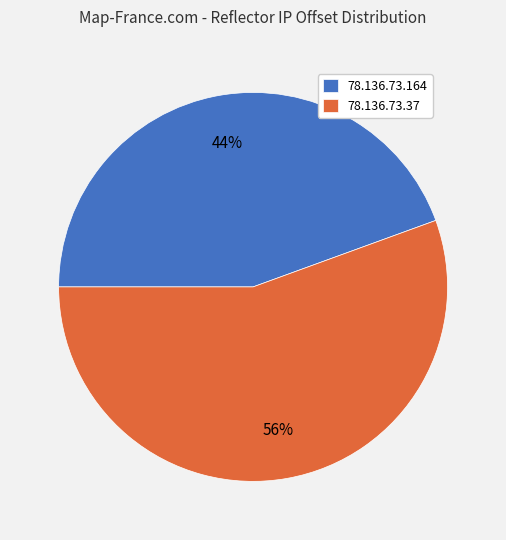

Rank the categories by value from highest to lowest.

78.136.73.37, 78.136.73.164